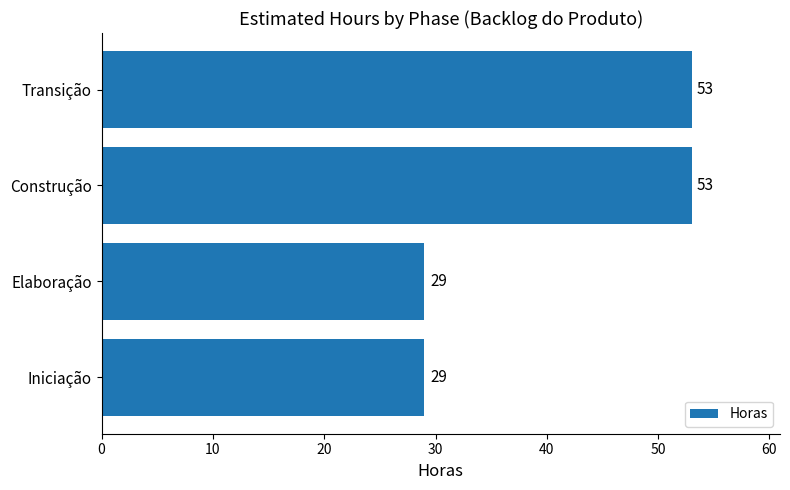

Count the values in the range 29 to 53.

4